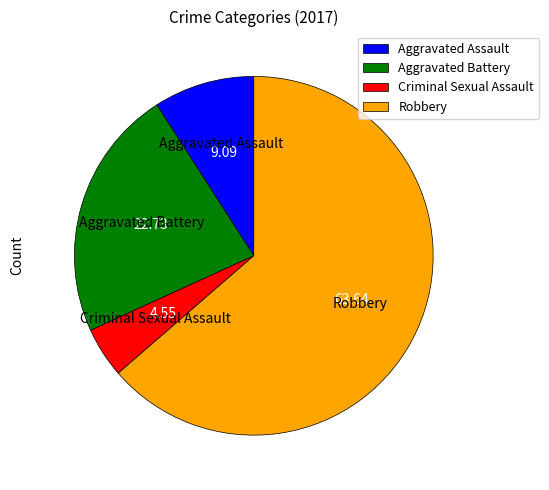

Does Criminal Sexual Assault represent more than half of the total?

No